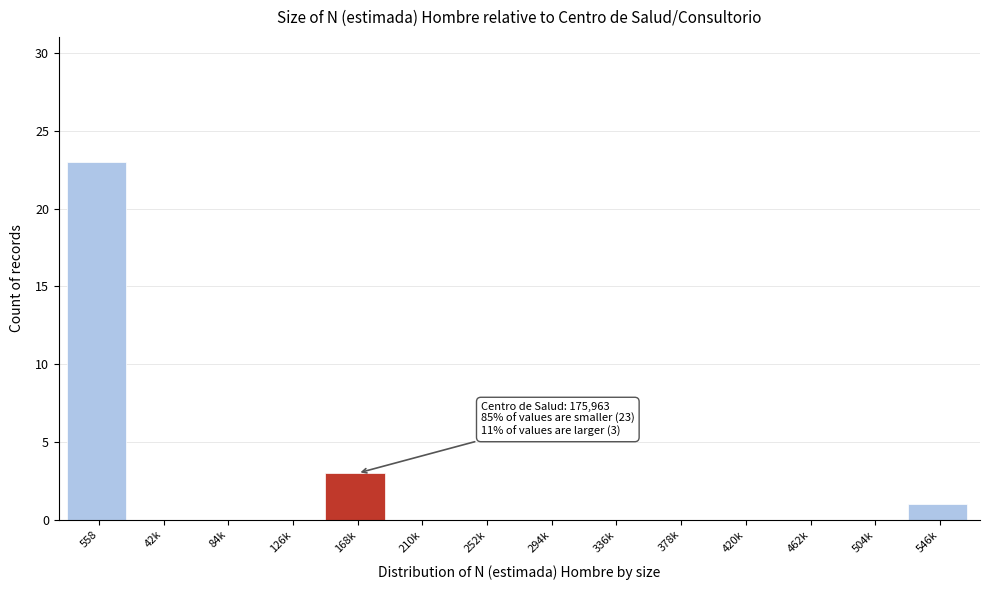

Reading right to left, what are all the values shown in this chart?

546k=1	504k=0	462k=0	420k=0	378k=0	336k=0	294k=0	252k=0	210k=0	168k=3	126k=0	84k=0	42k=0	558=23